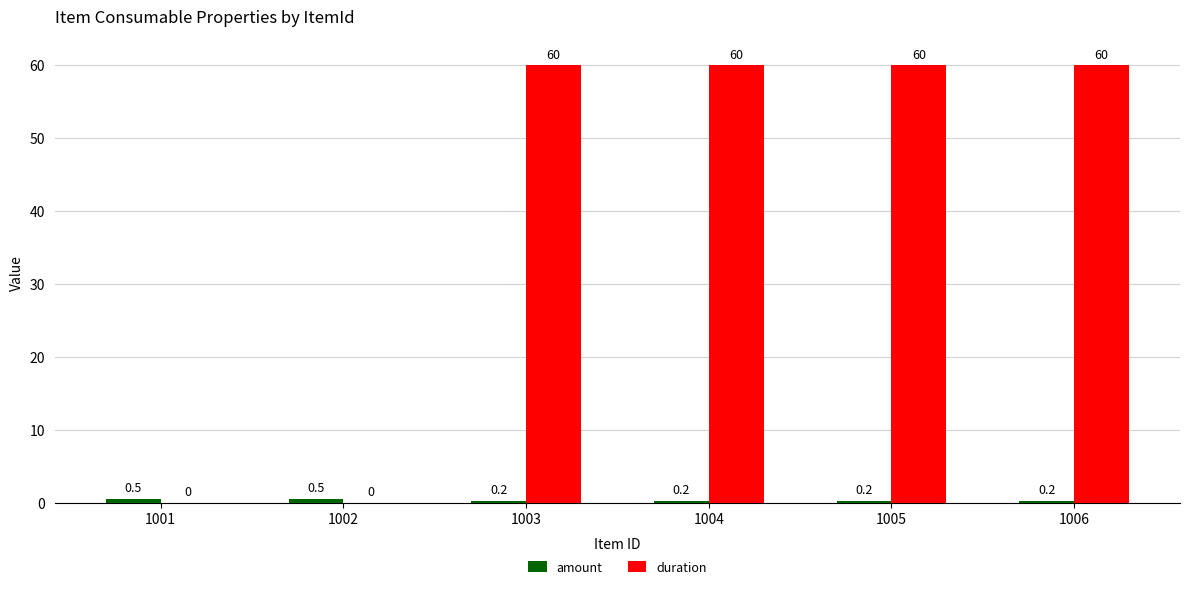

Is it true that duration equals 60.0 at 1004?

True